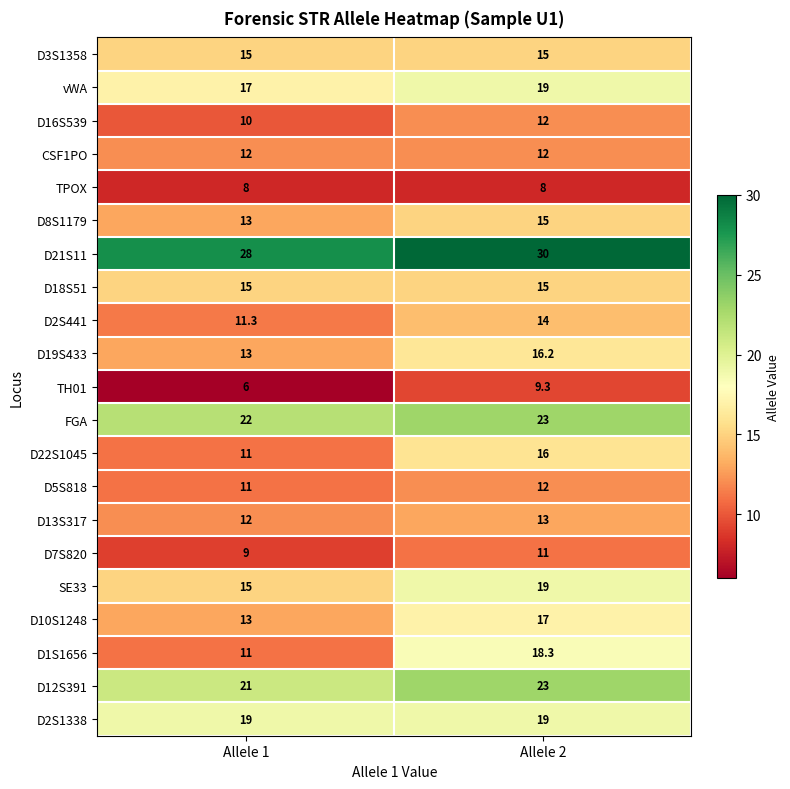

True or false: D19S433 has a value of 22.0 at Allele 2.

False